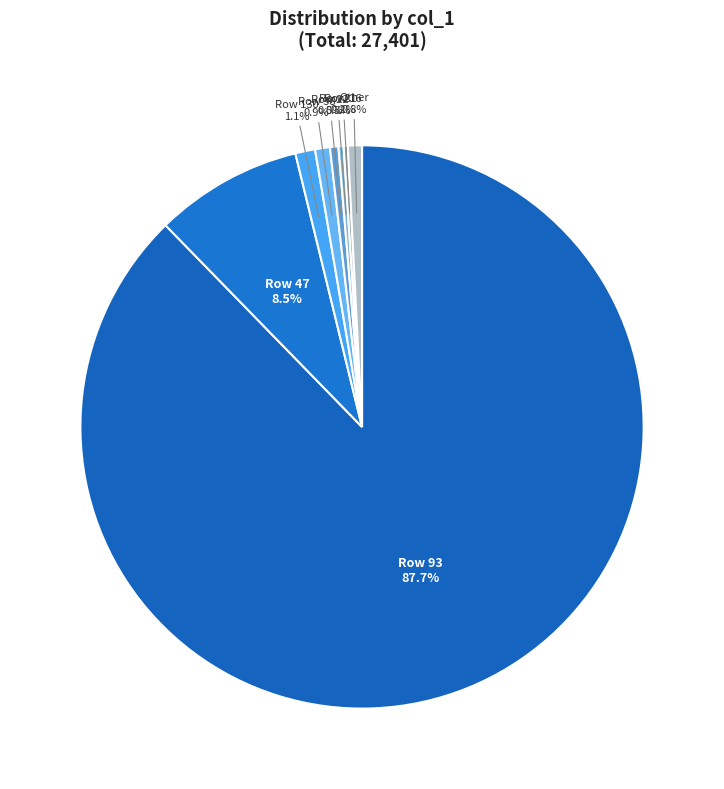

What is the largest slice in the pie chart?

Row 93